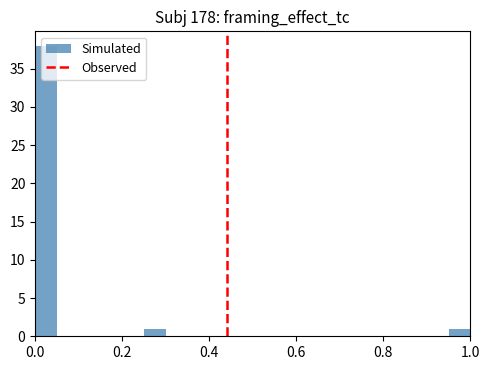

Around what value on the x-axis is the tallest bar? Give the approximate position of its centre, as read against the axis.

0.02